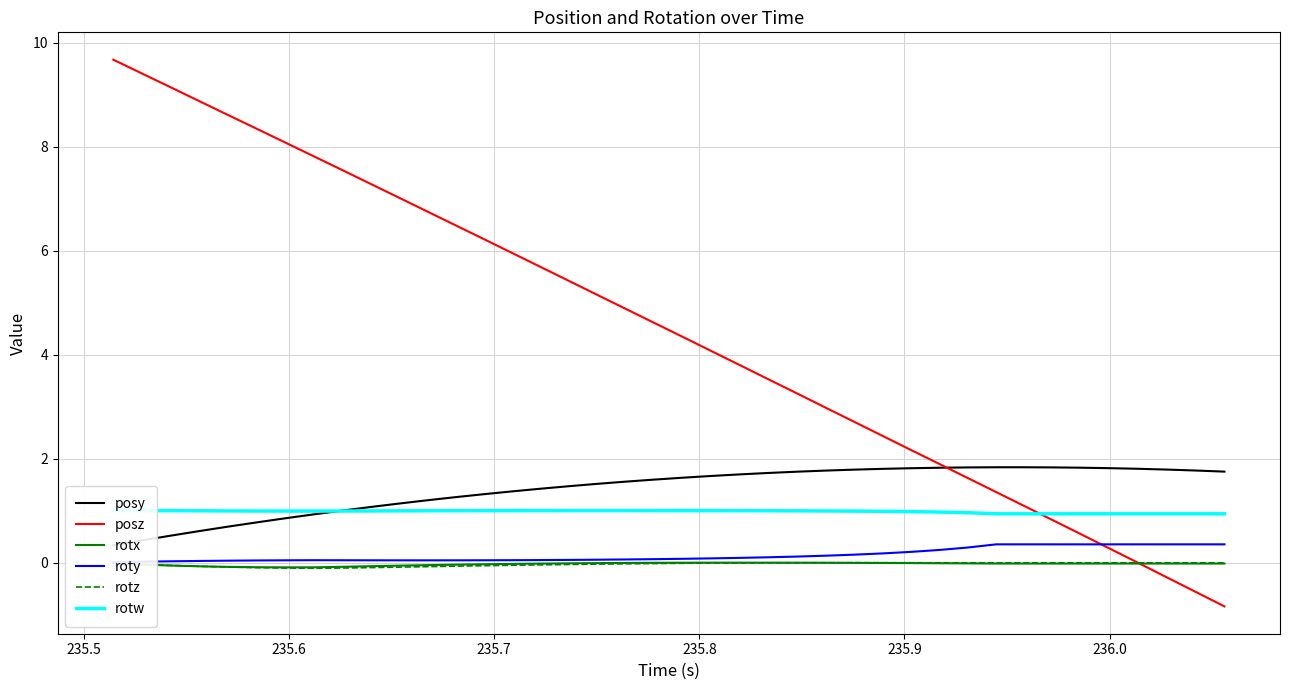

True or false: rotz and posy intersect in this chart.

False